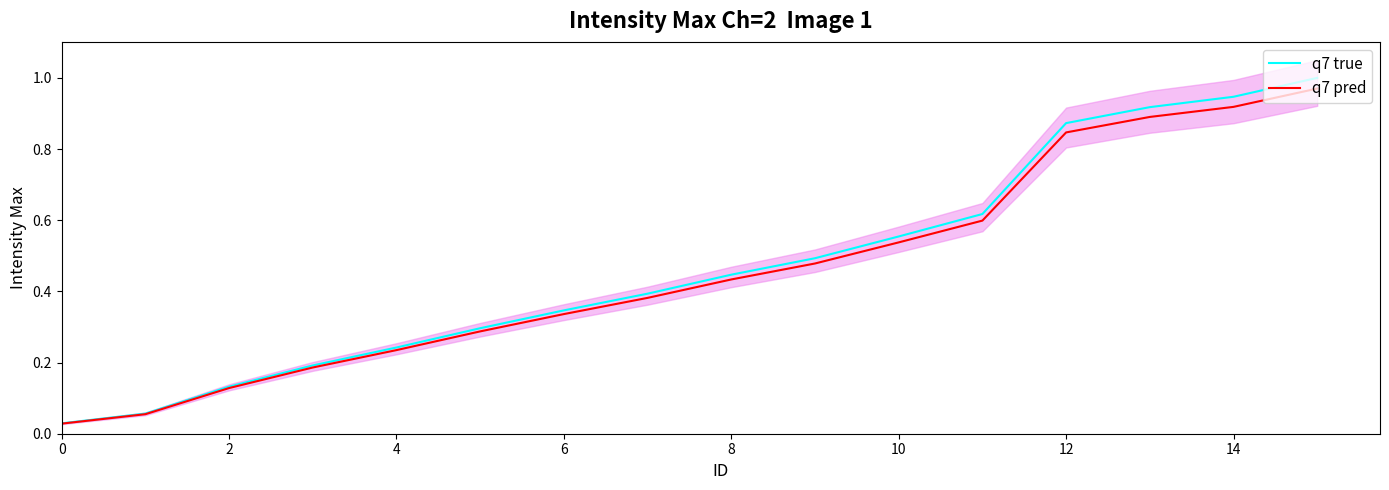

Reading right to left, transcribe all the data shown in this chart.

q7 true: 1.0	0.9	0.9	0.9	0.6	0.6	0.5	0.4	0.4	0.3	0.3	0.2	0.2	0.1	0.1	0.0
q7 pred: 1.0	0.9	0.9	0.8	0.6	0.5	0.5	0.4	0.4	0.3	0.3	0.2	0.2	0.1	0.1	0.0